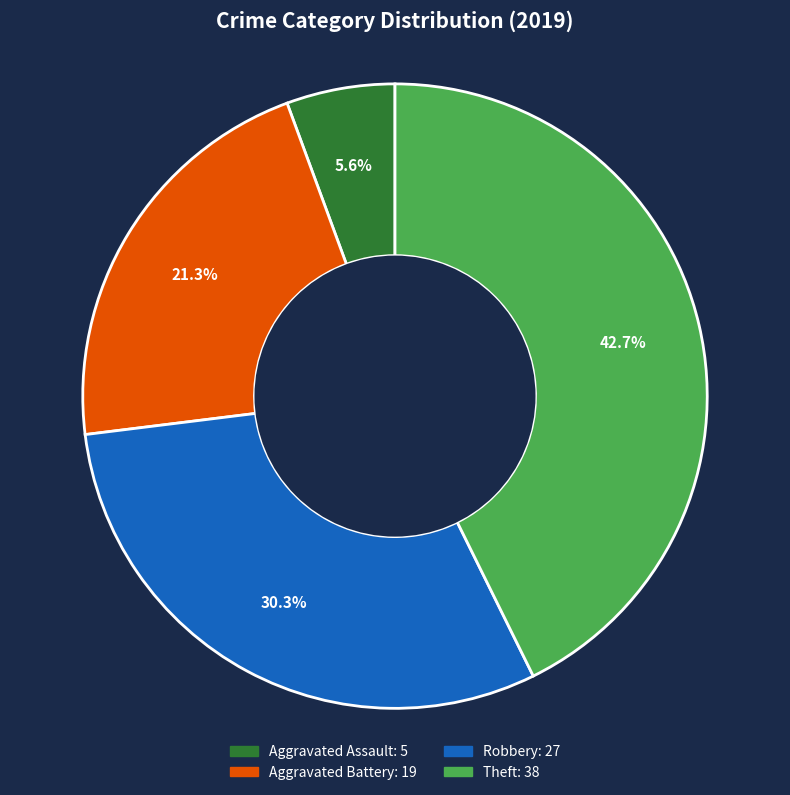

Do Robbery and Aggravated Battery together represent more than half of the pie?

Yes